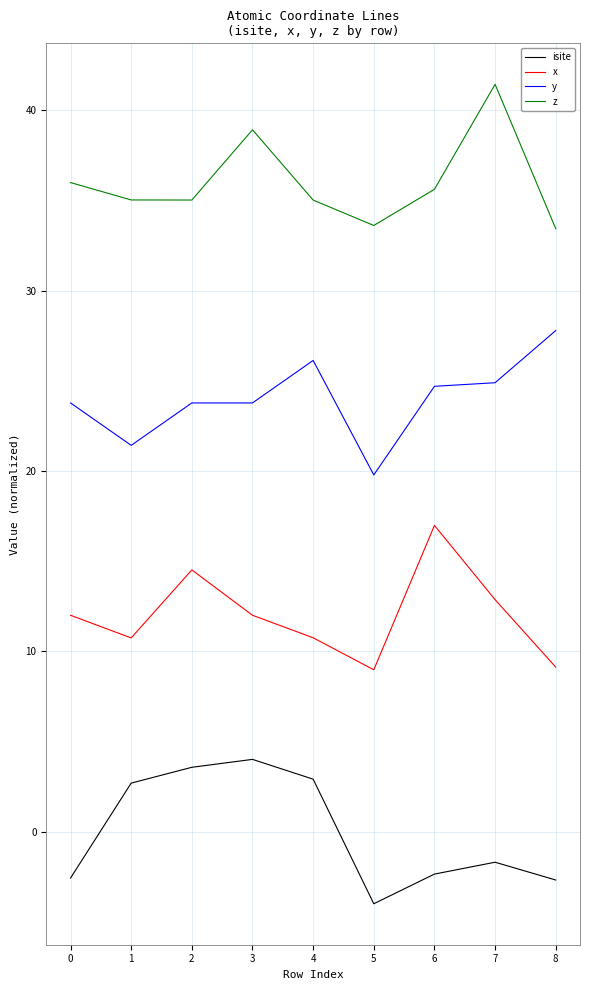

True or false: x and y cross at least once.

False